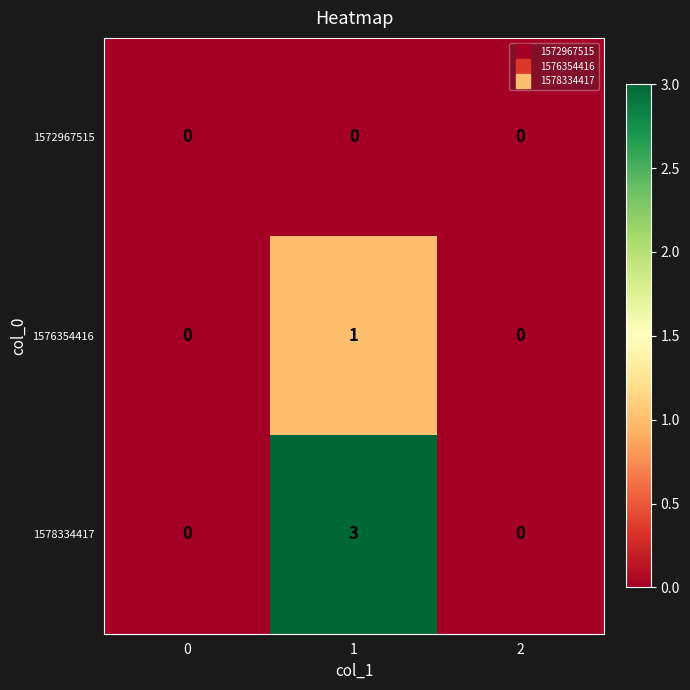

At 1, list the series in order from smallest to largest.

1572967515, 1576354416, 1578334417